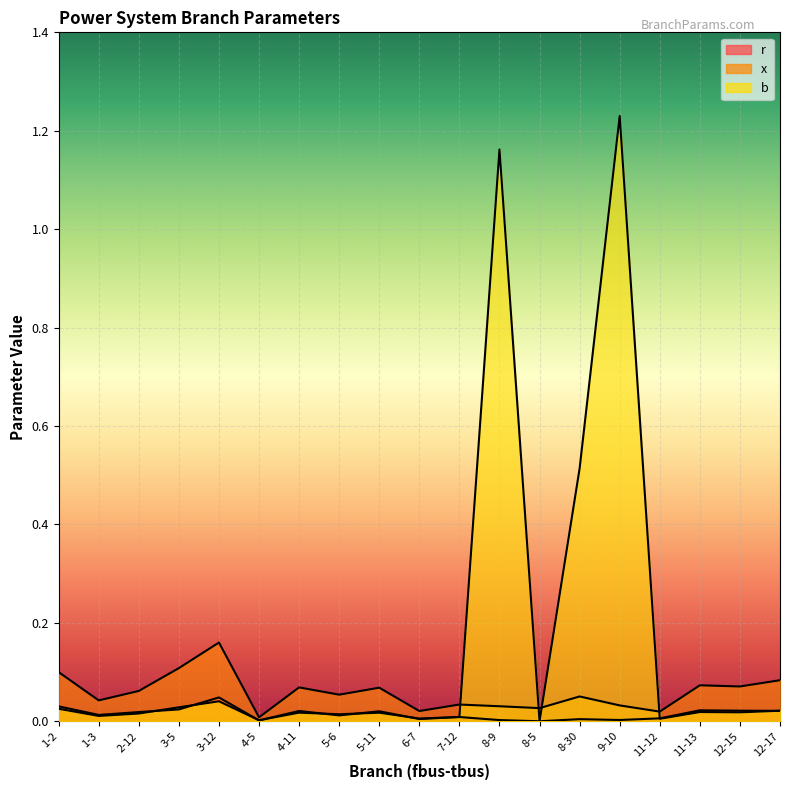

What is the label of the 4th point from the left?

3-5